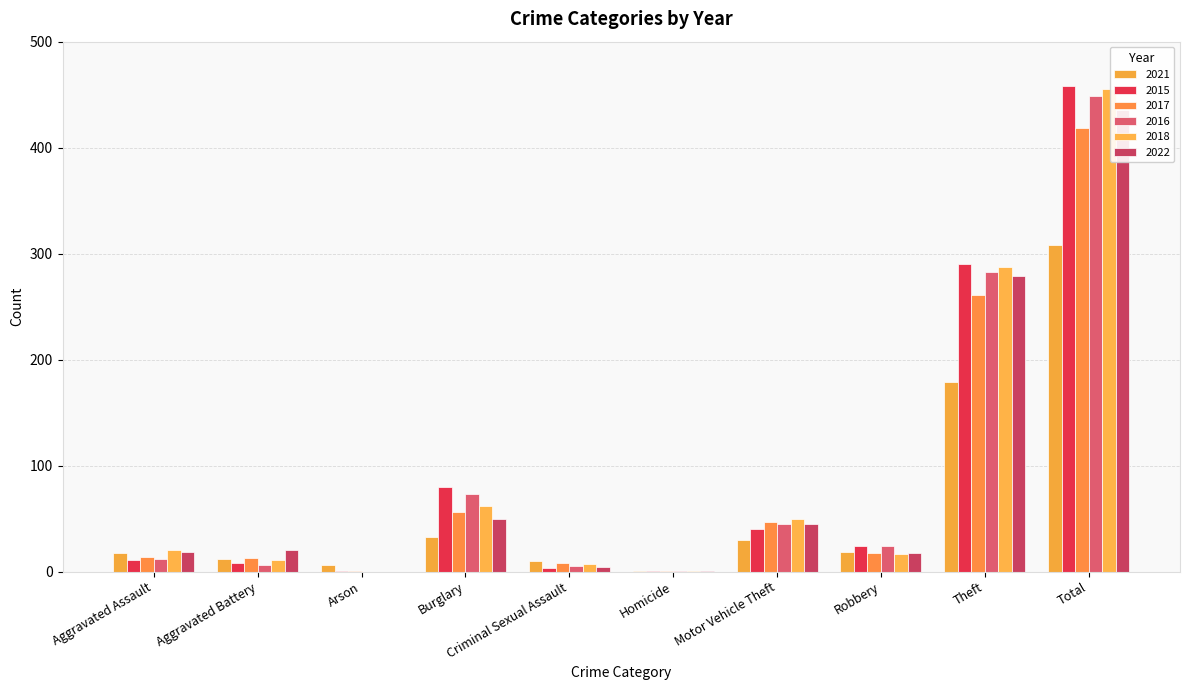

Are the bars horizontal?

No